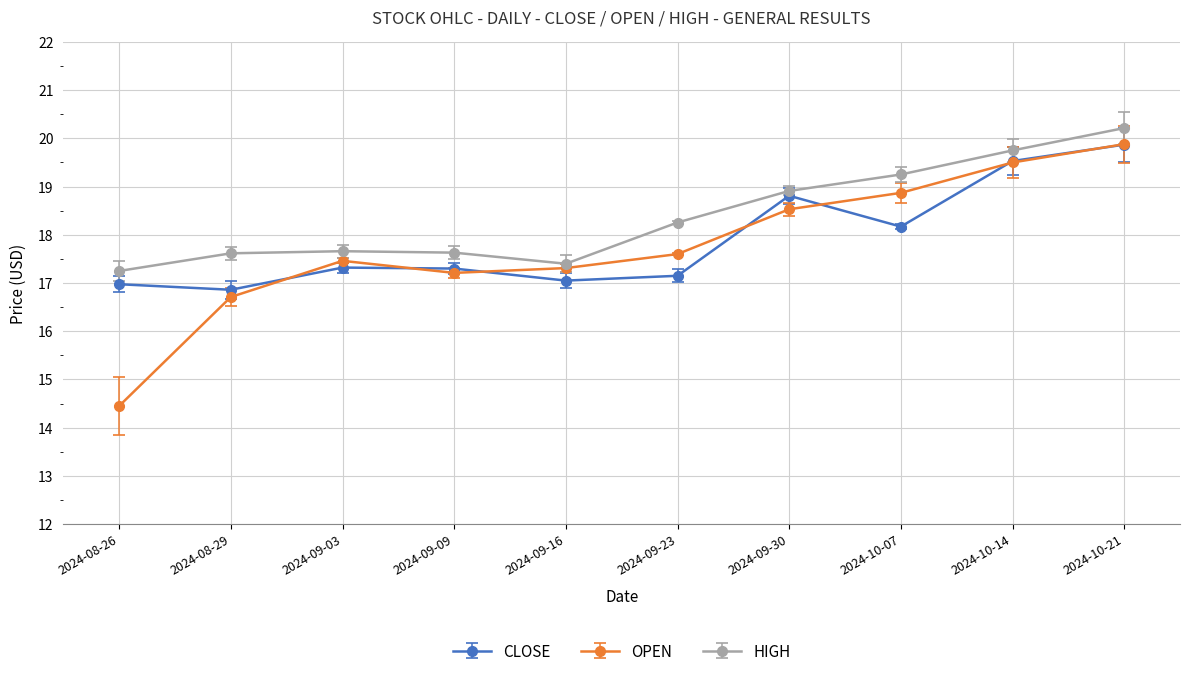

The CLOSE series shows 33.0 at 2024-10-21. True or false?

False